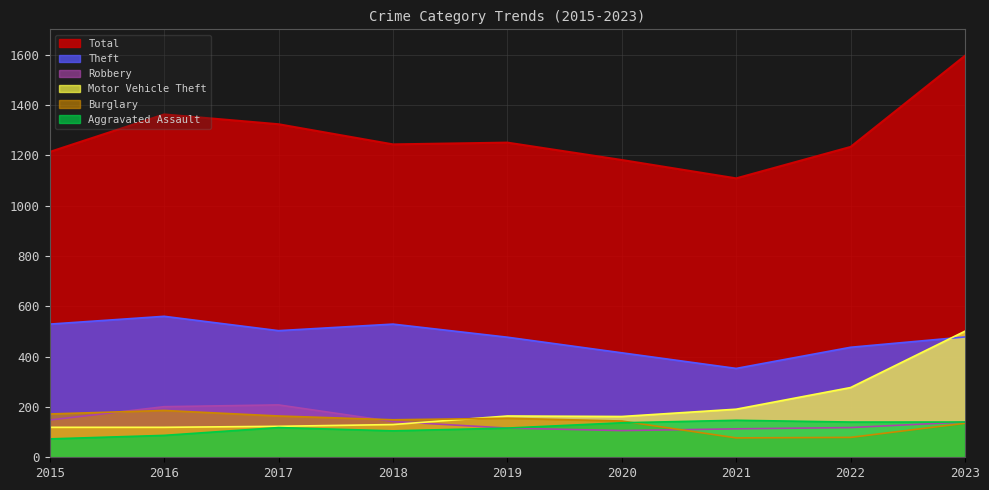

In Theft, how many points are lower than both neighbors (excluding endpoints)?

2